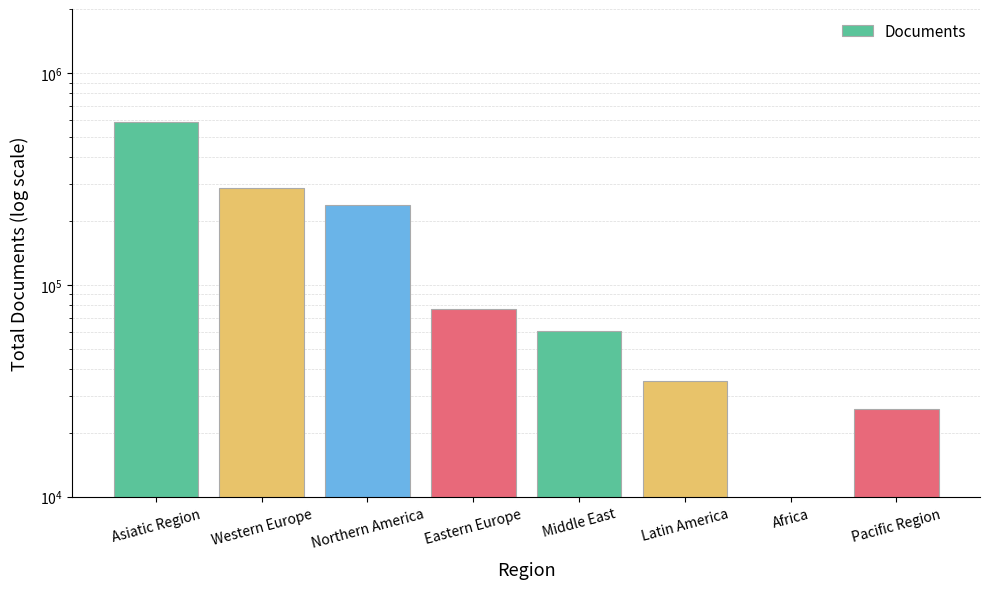

Which has a higher value, Asiatic Region or Middle East?

Asiatic Region